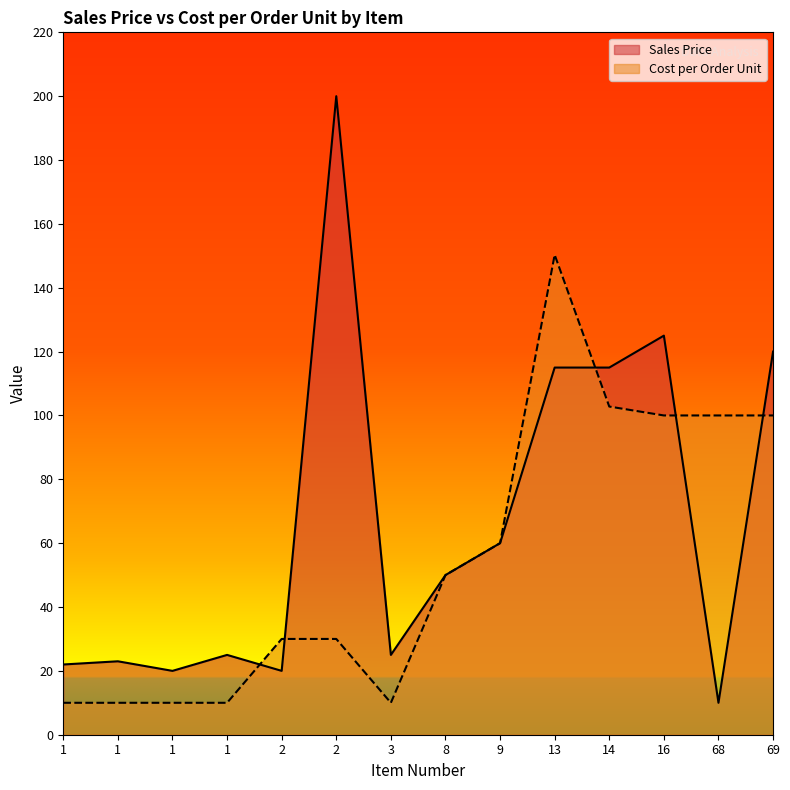

At which category does the chart reach its minimum across all series?

68